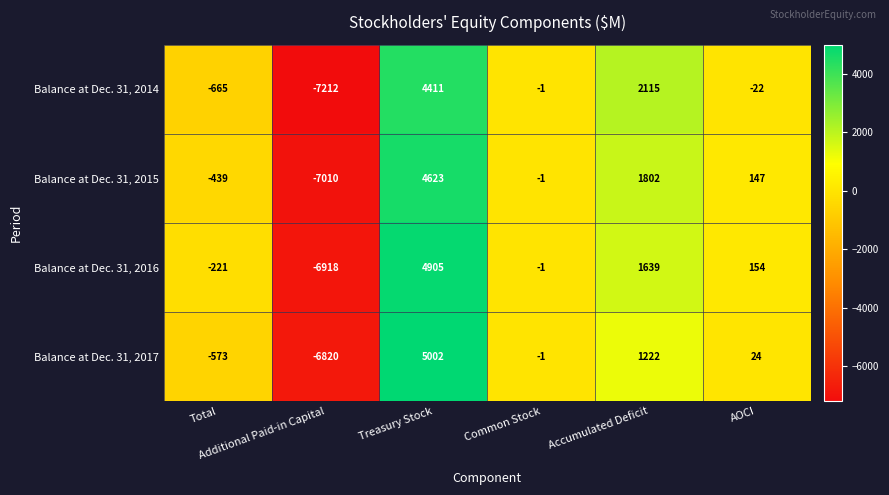

Which series has the largest range (max minus min)?

Balance at Dec. 31, 2016